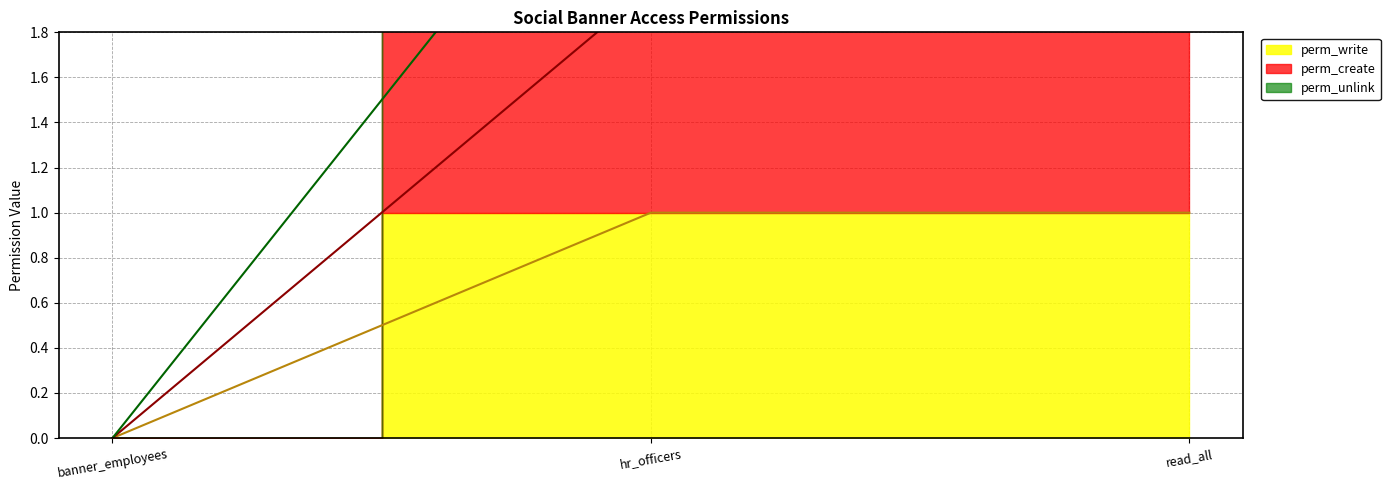

What is the spread (max minus min) of values at hr_officers?

2